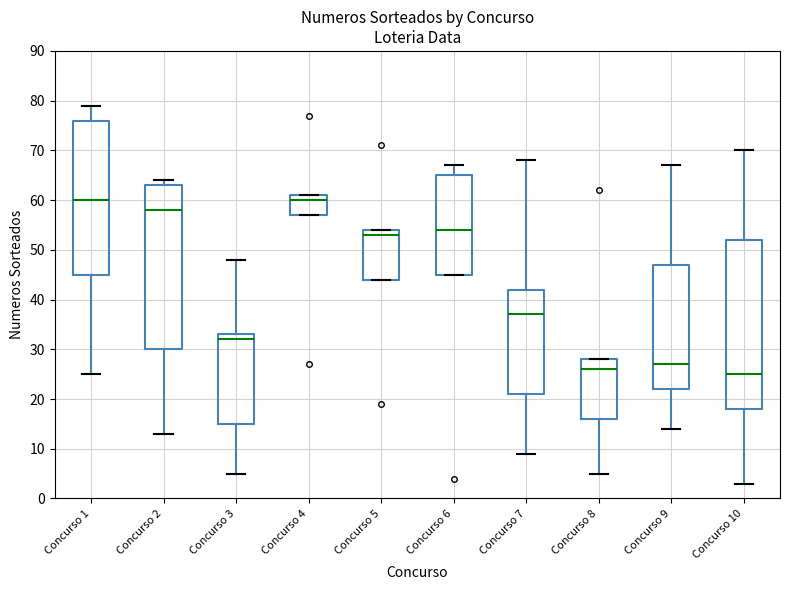

Where does the median line of the box for Concurso 1 sit on the y-axis? The values are not printed on the chart, so give them approximately, as read against the axis.

60